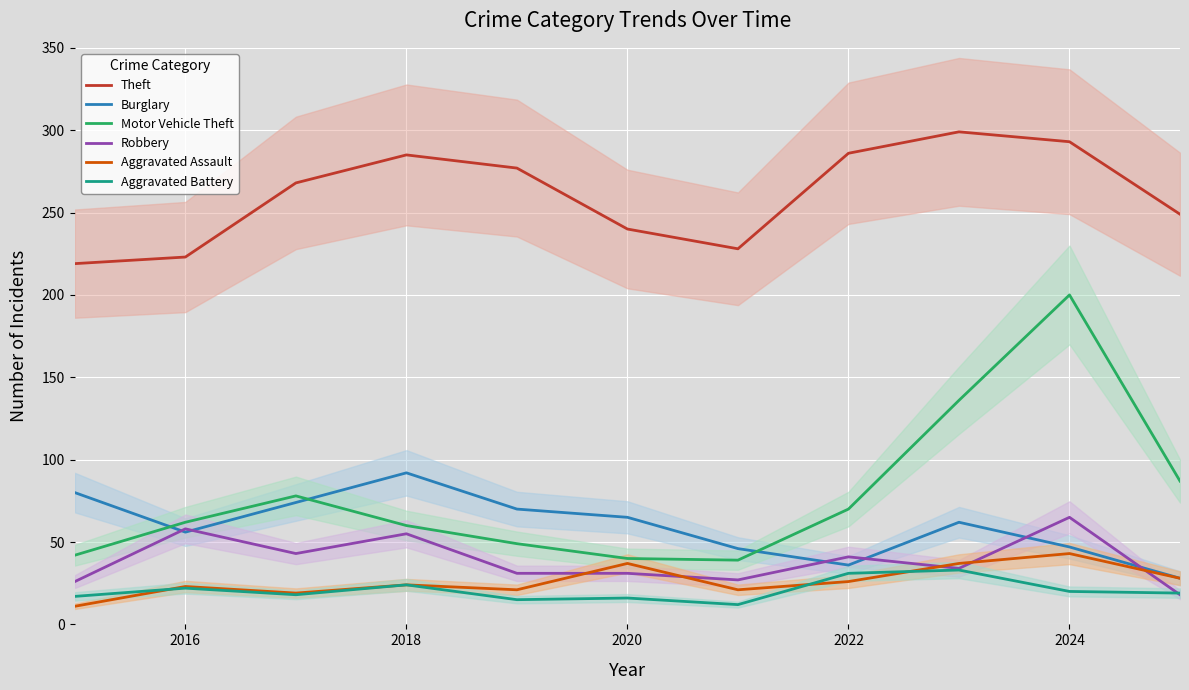

Which category has the highest value in the Motor Vehicle Theft series?

2024